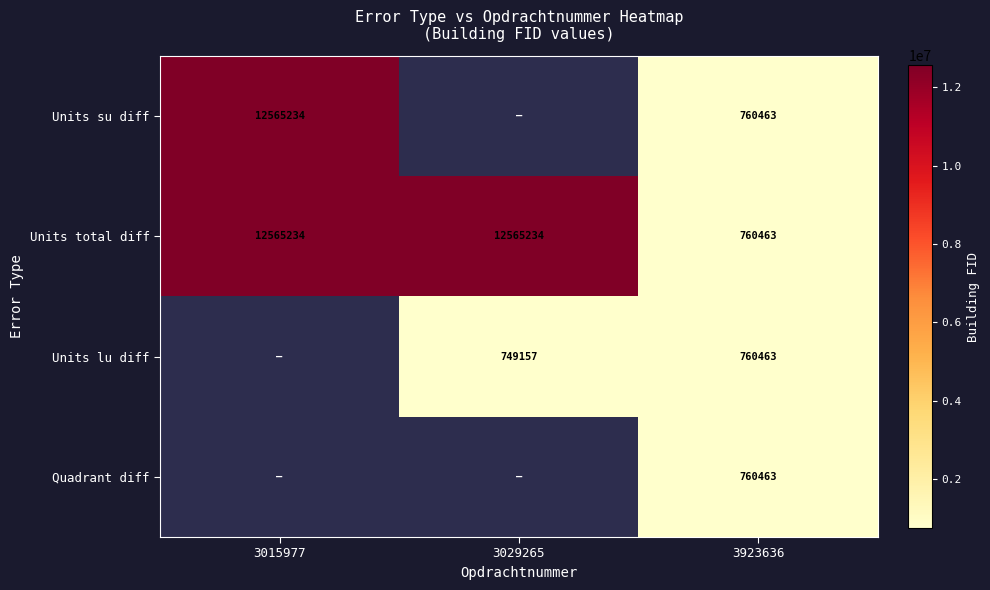

Is it true that Units lu diff equals 760463 at 3923636?

True